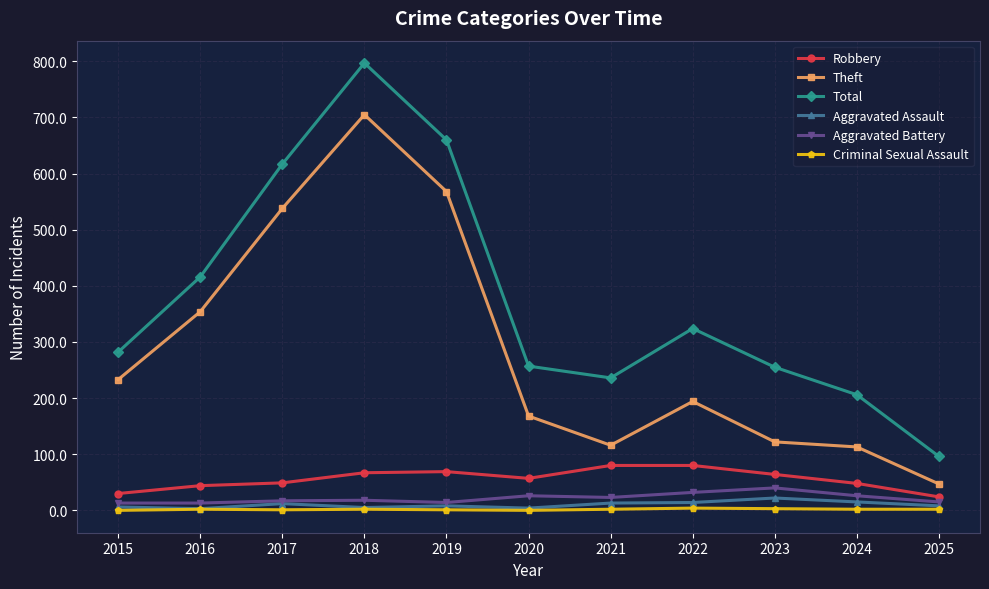

Rank the series at 2021 from lowest to highest value.

Criminal Sexual Assault, Aggravated Assault, Aggravated Battery, Robbery, Theft, Total